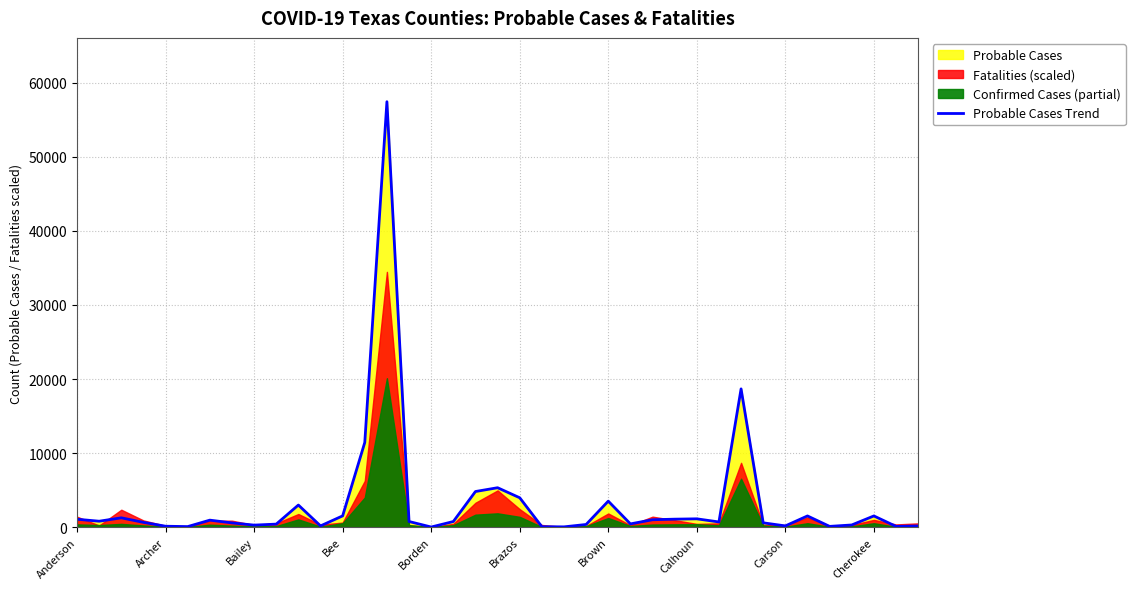

True or false: Probable Cases Trend has a value of 1451 at Brazos.

False